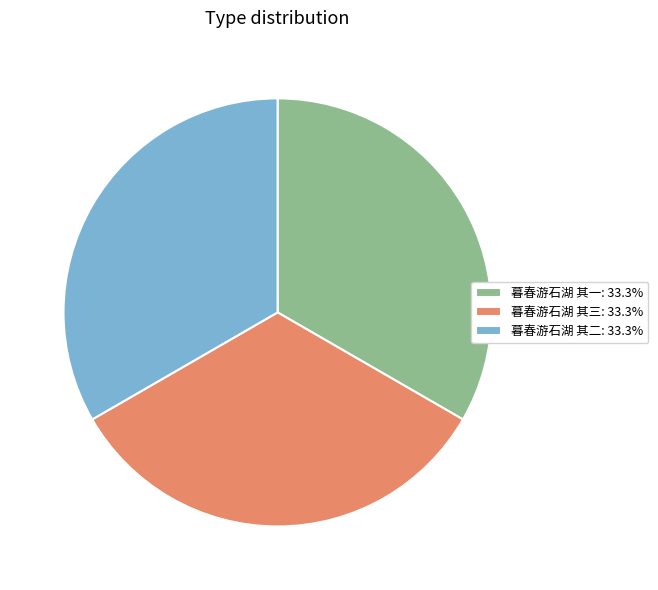

What is the ratio of the value at 暮春游石湖 其一: 33.3% to the value at 暮春游石湖 其二: 33.3%?

1.0